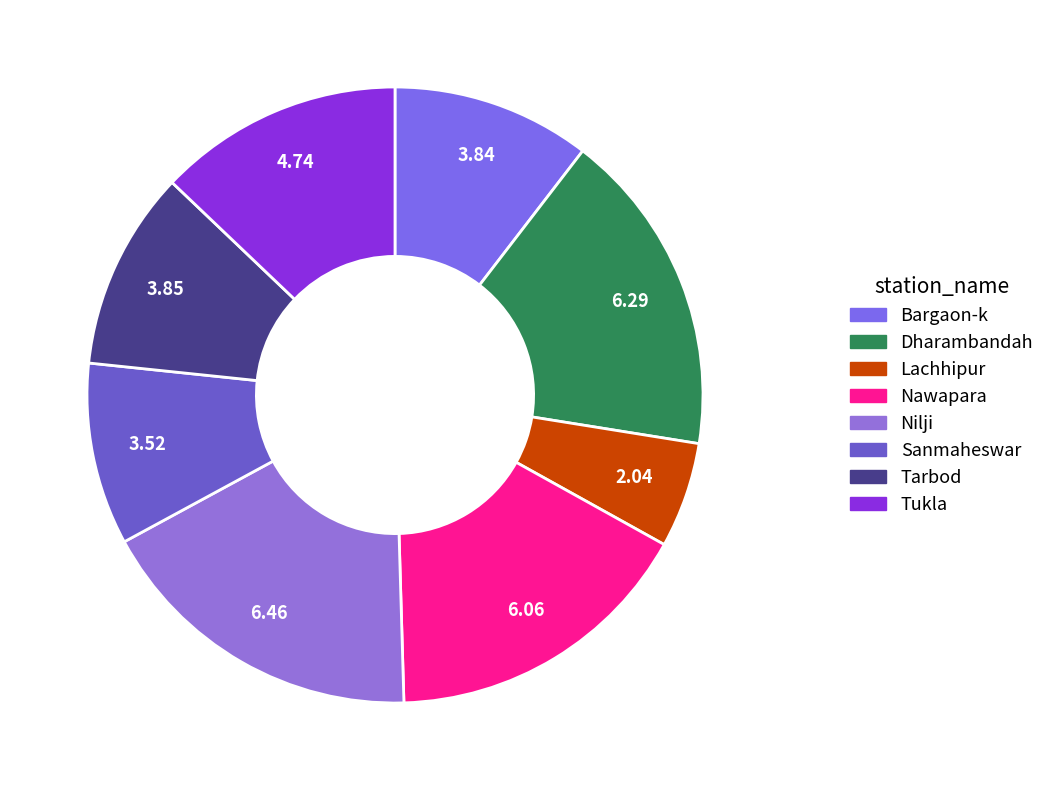

What is the change in value from Bargaon-k to Lachhipur?

-1.8